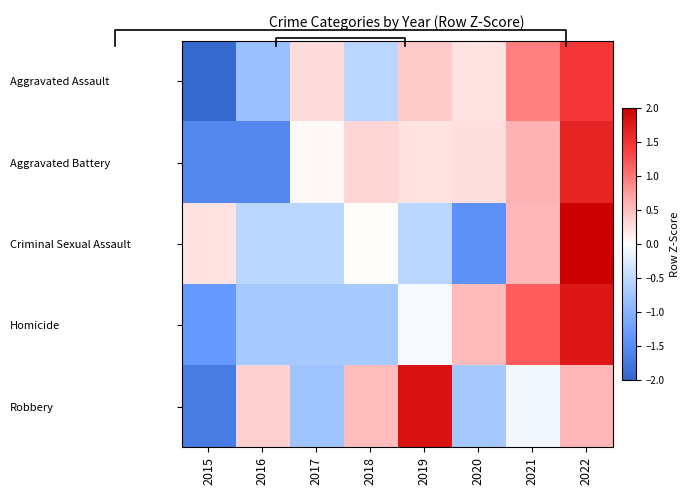

At how many categories does at least one series exceed -1?

8